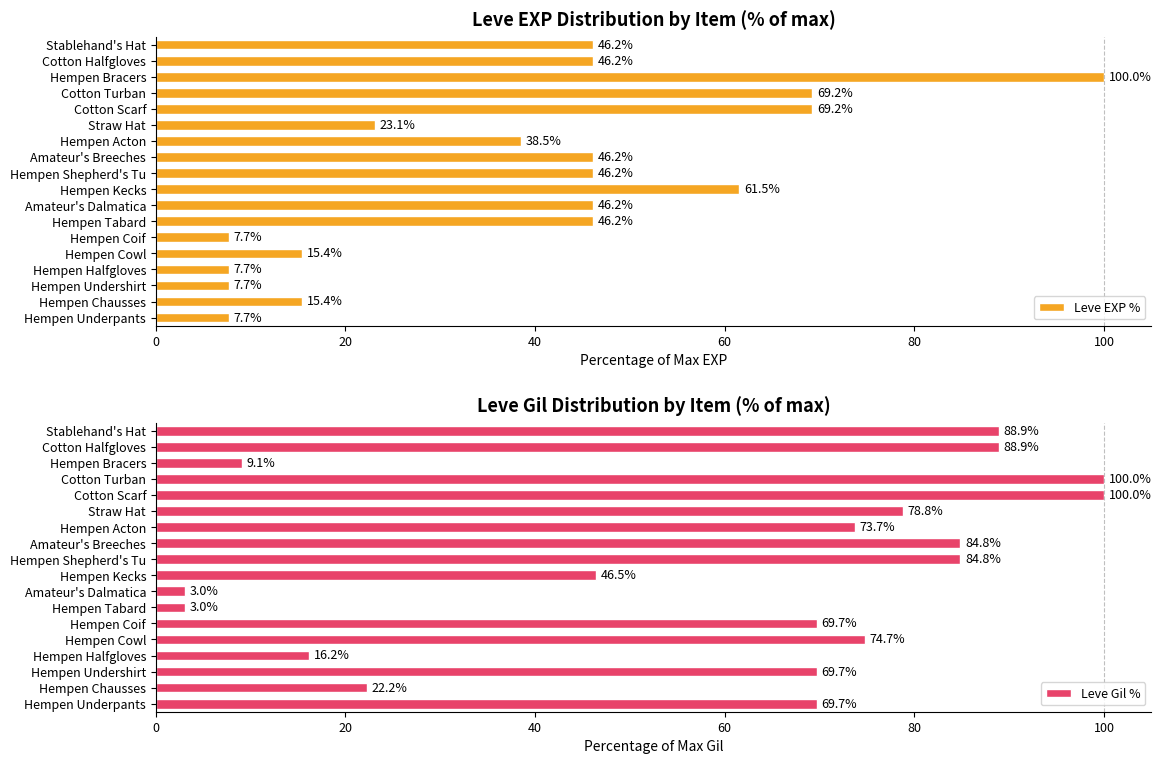

What is the highest value of the Leve EXP % series?

100.0